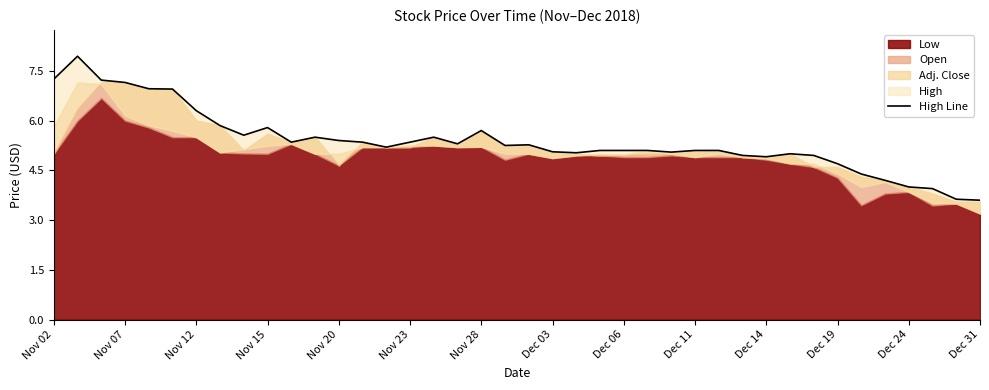

How many points are lower than both their immediate neighbors (excluding endpoints)?

8